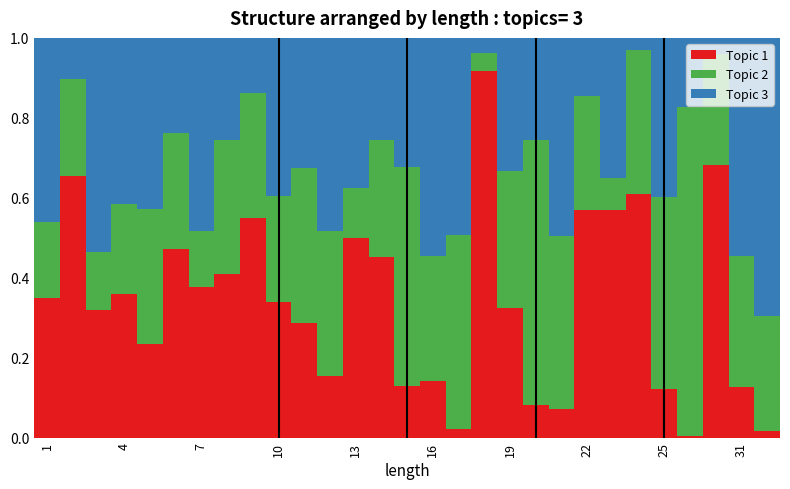

How many bars are there in total?

29